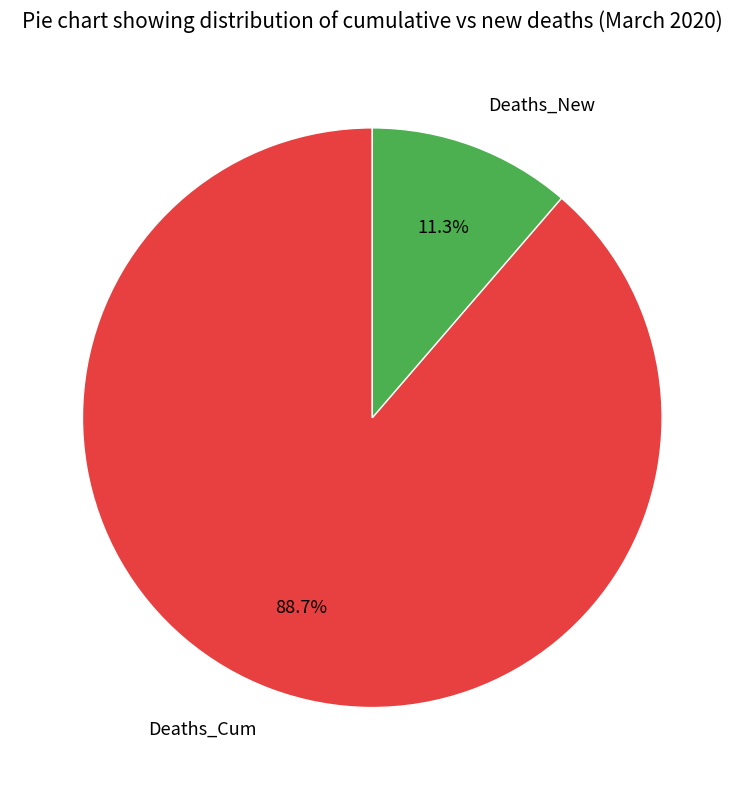

Which slice is the smallest?

Deaths_New